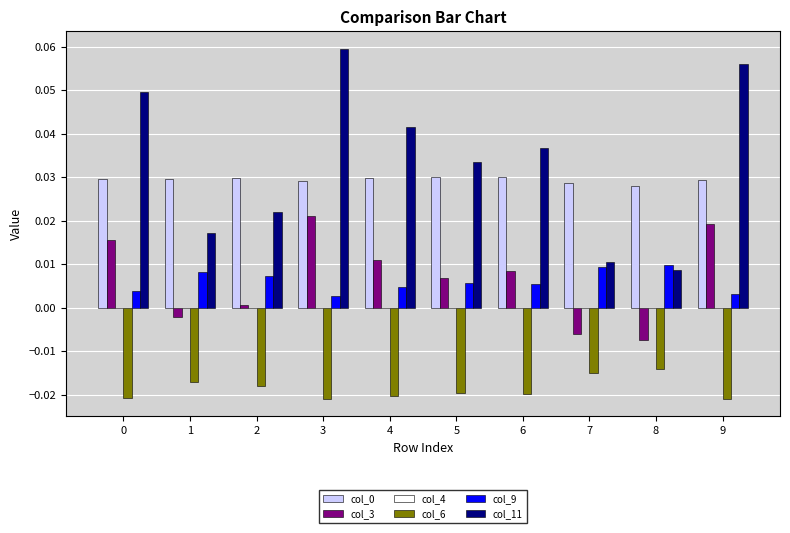

Which series has the largest total across all categories?

col_11